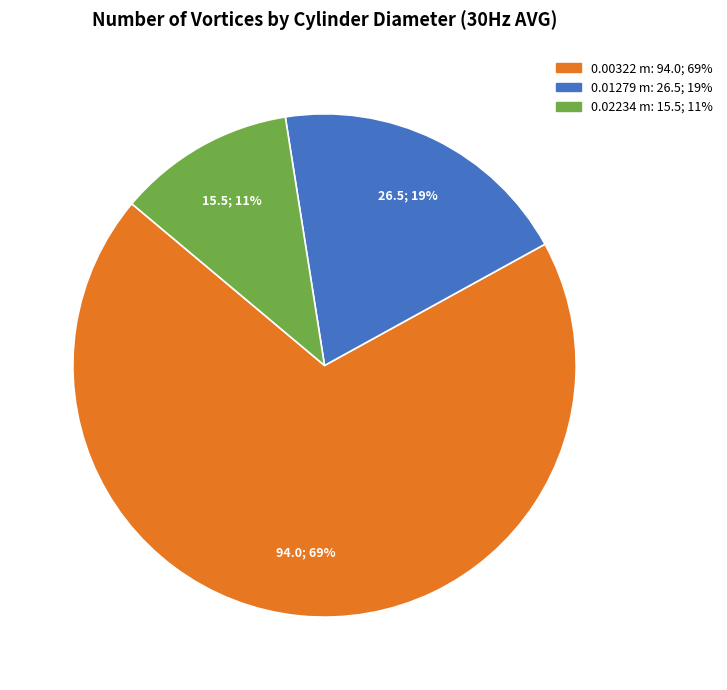

Between 0.02234 m and 0.00322 m, which is larger?

0.00322 m